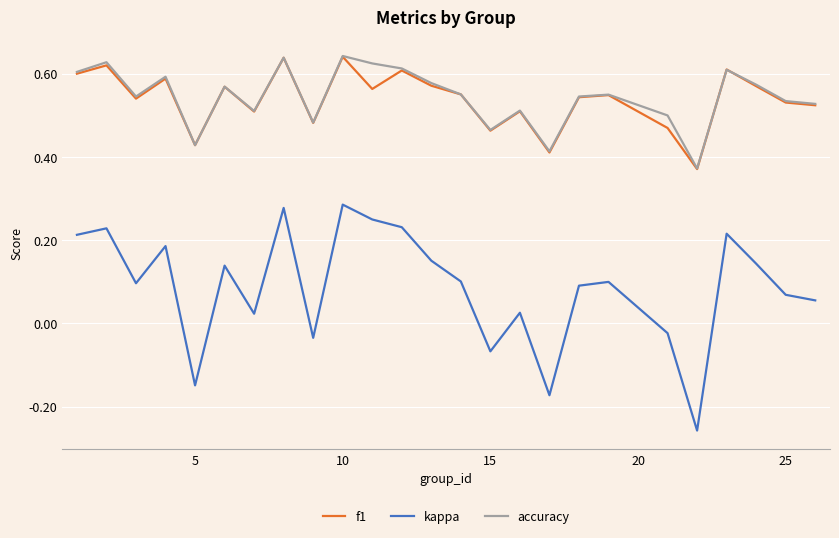

True or false: kappa and accuracy intersect in this chart.

False